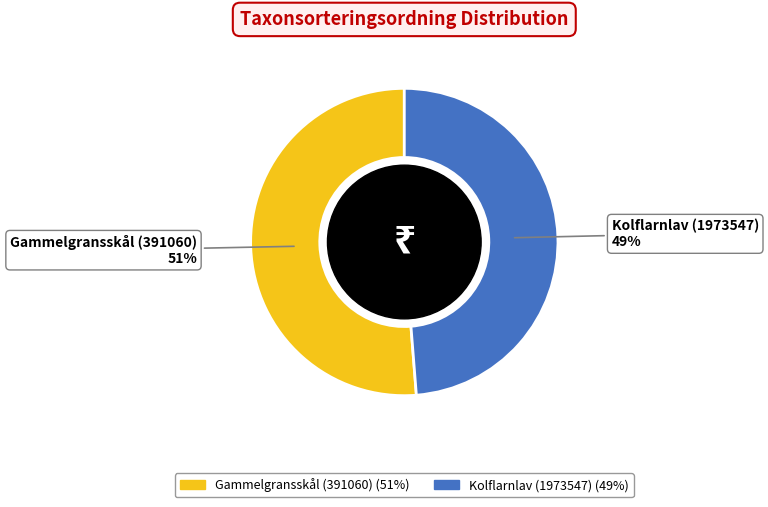

Combined, do Gammelgransskål (391060) and Kolflarnlav (1973547) account for over 50%?

Yes